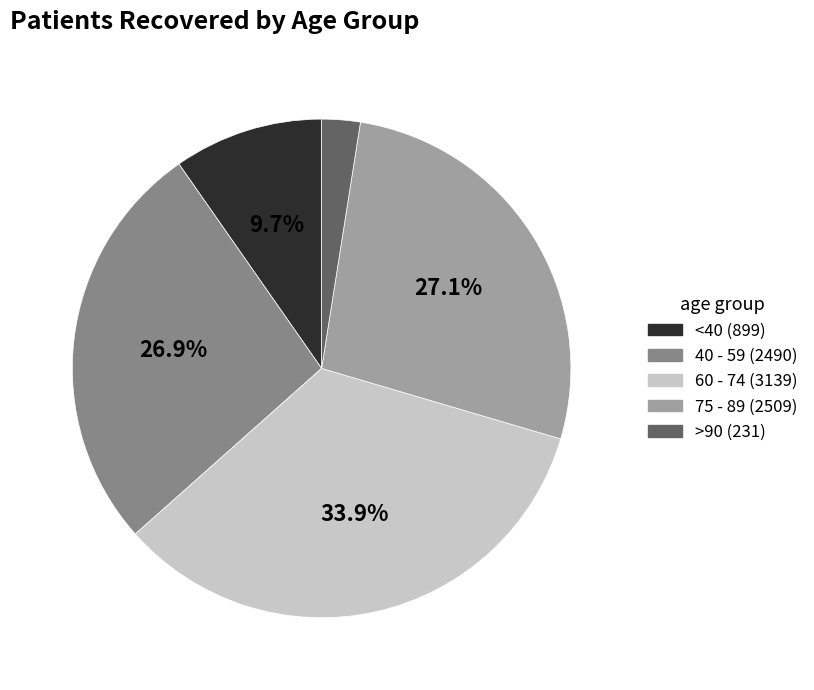

Is there any slice that represents more than half of the pie?

No